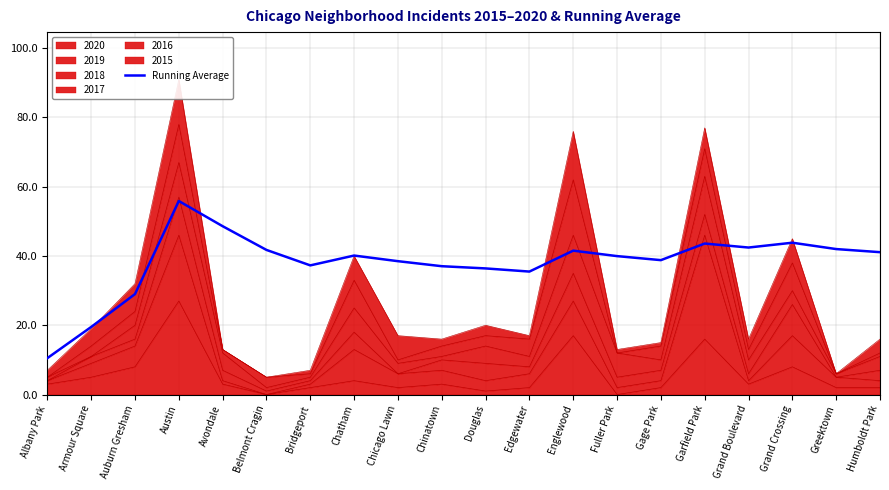

What is the ratio of the value at Grand Crossing to the value at Douglas?

1.2